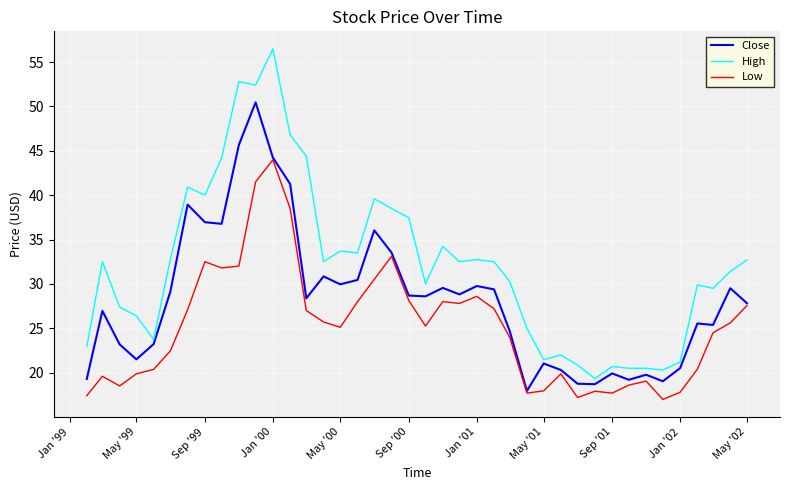

What are all the series names shown in the legend?

Close, High, Low